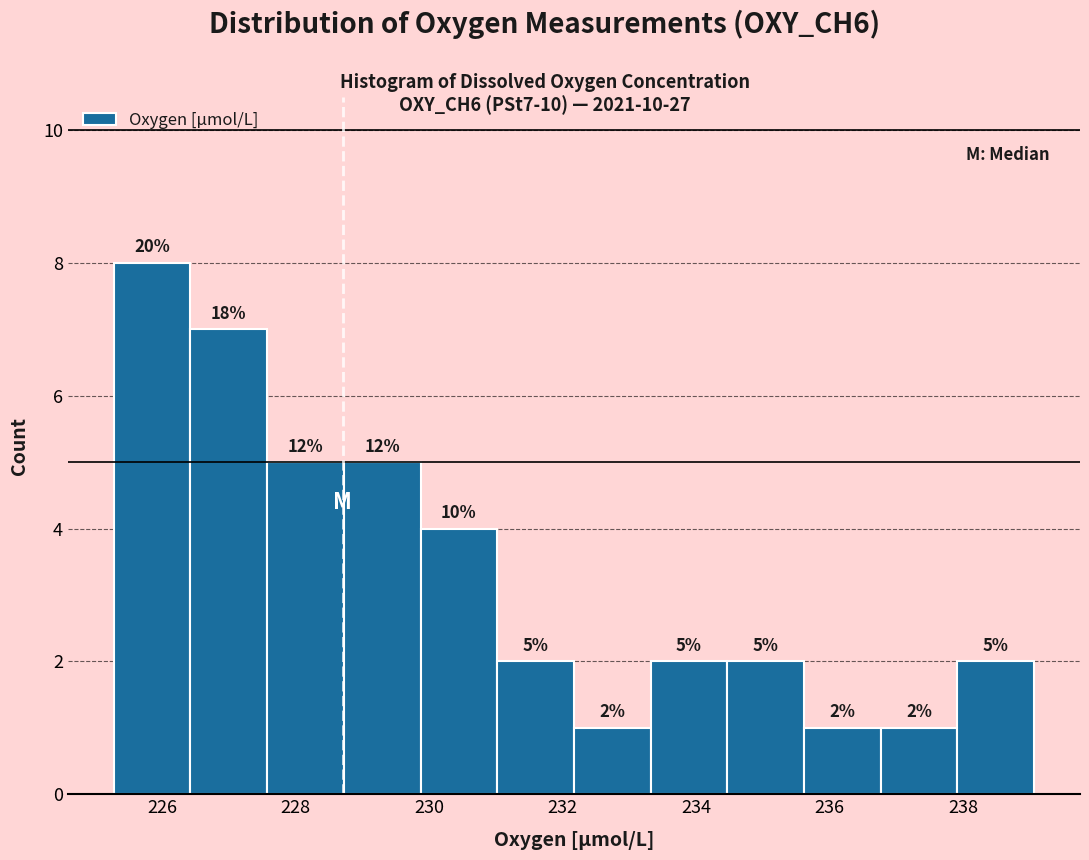

Which range on the x-axis has the tallest bar?

225.2 to 226.4